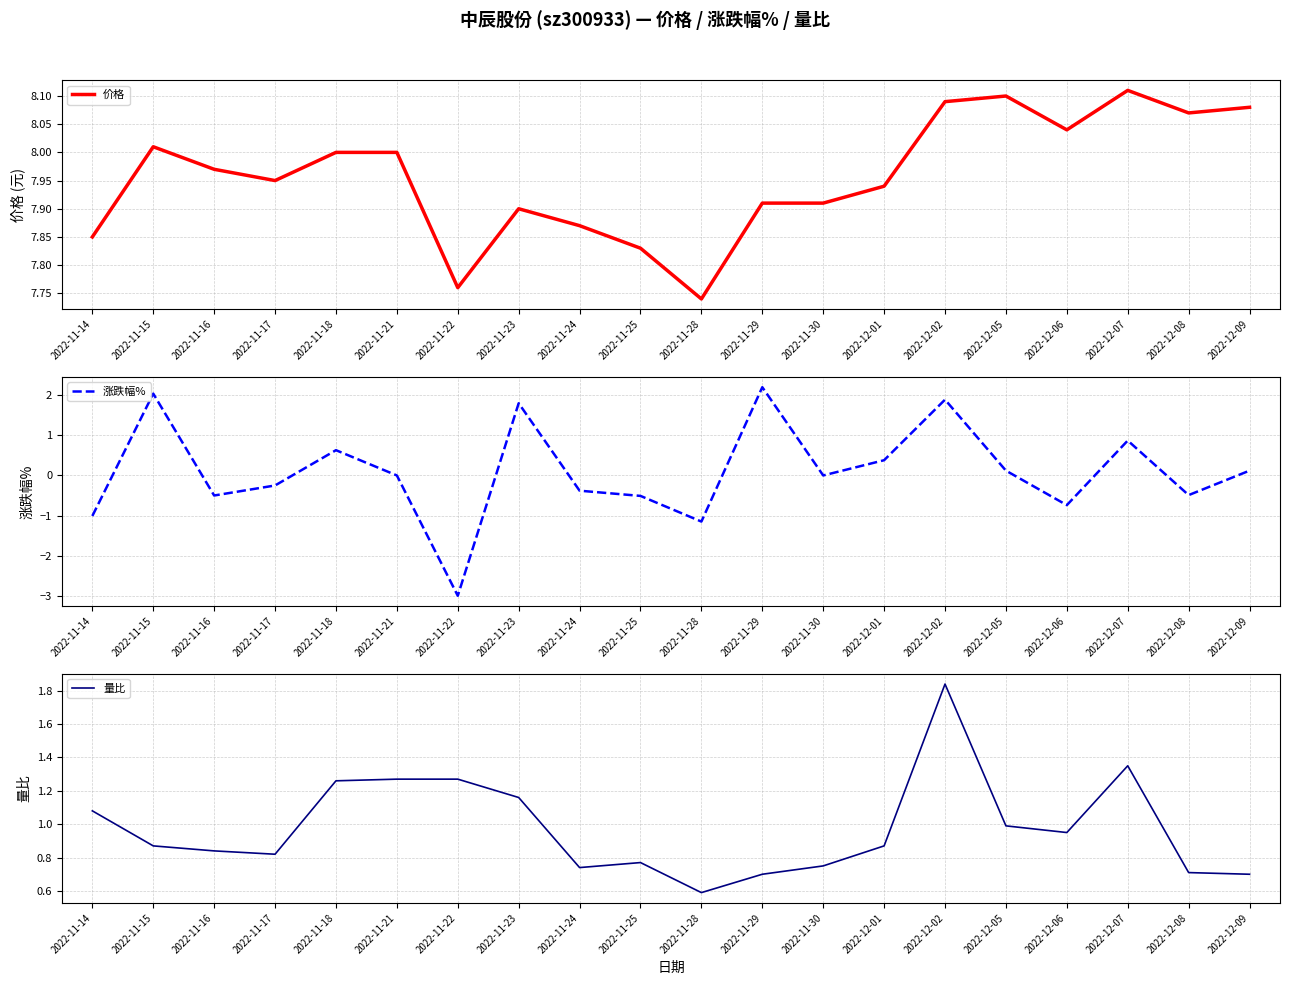

True or false: 价格 and 涨跌幅% intersect in this chart.

False